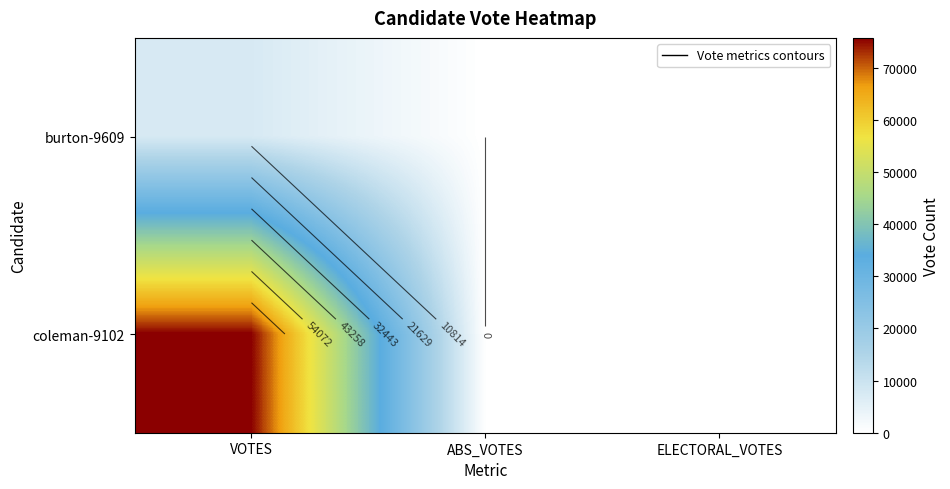

Rank the series at ABS_VOTES from highest to lowest value.

burton-9609, coleman-9102